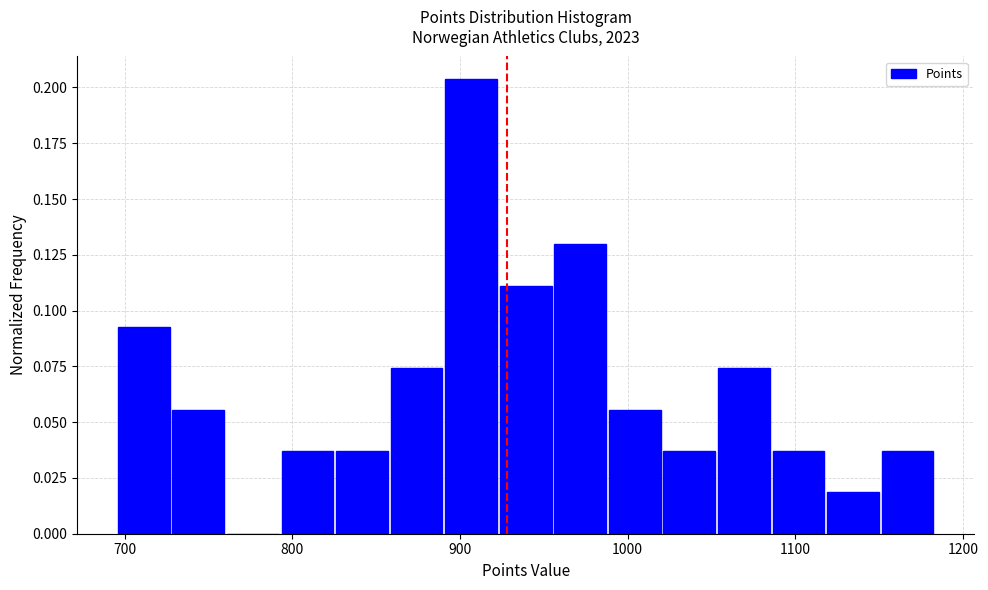

Read against the x-axis, roughly where is the centre of the tallest bar?

910